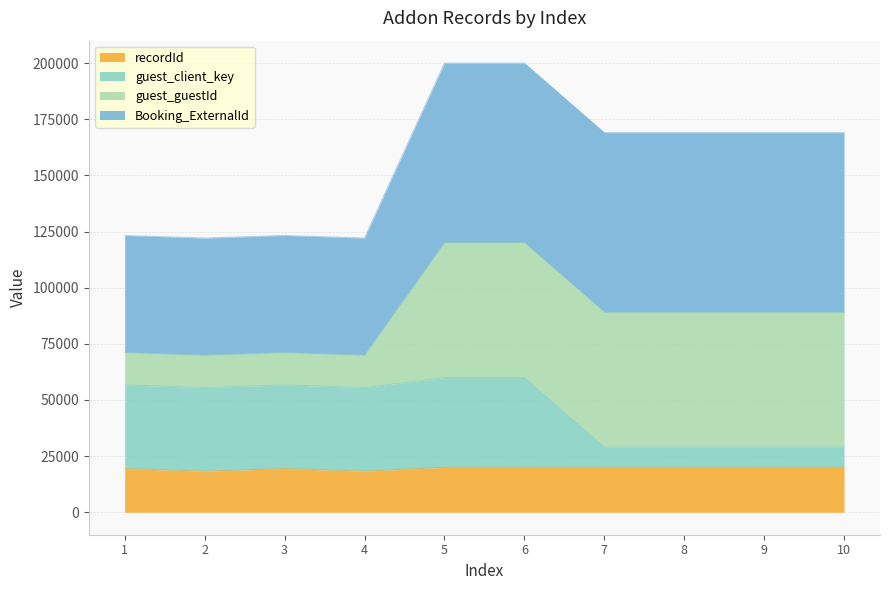

What is the lowest value of the recordId series?

18285.5